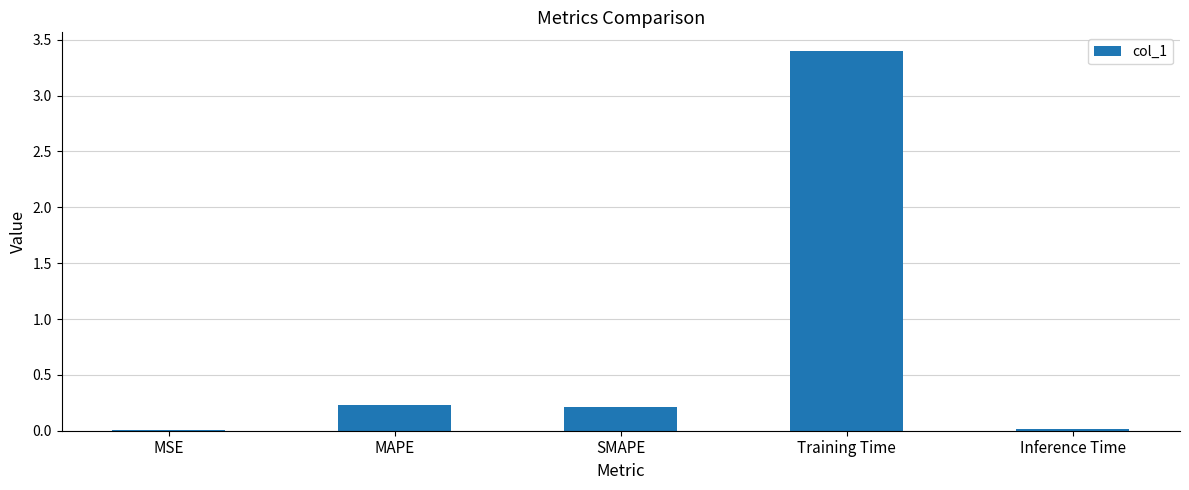

What is the difference between the maximum and minimum values?

3.4